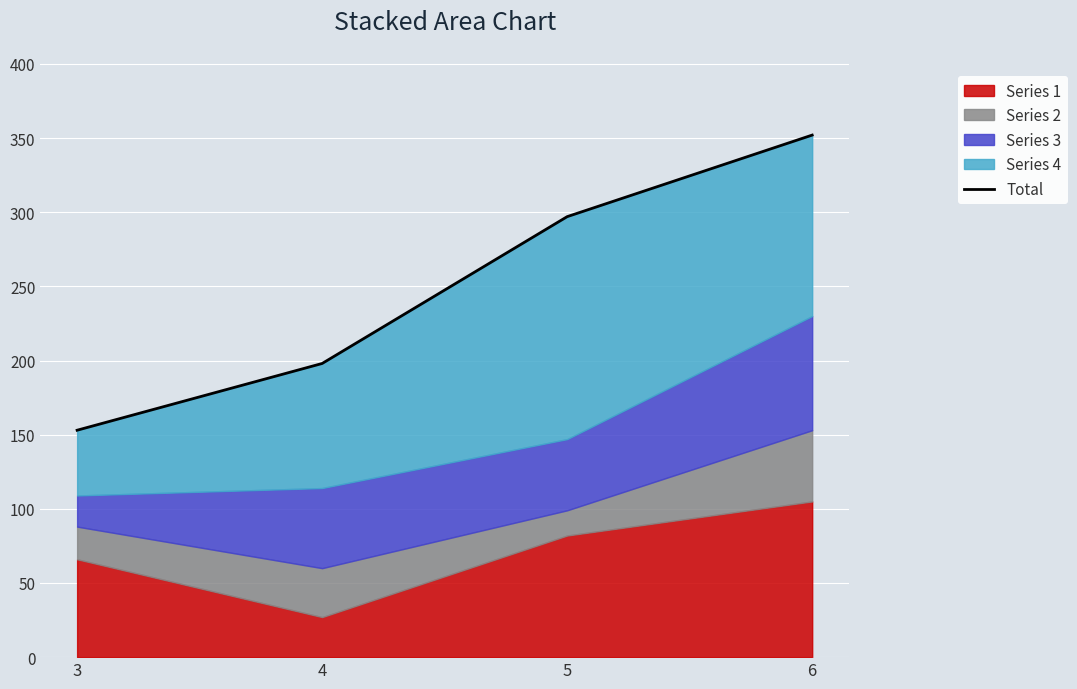

What is the change in value from 3 to 4?

+45